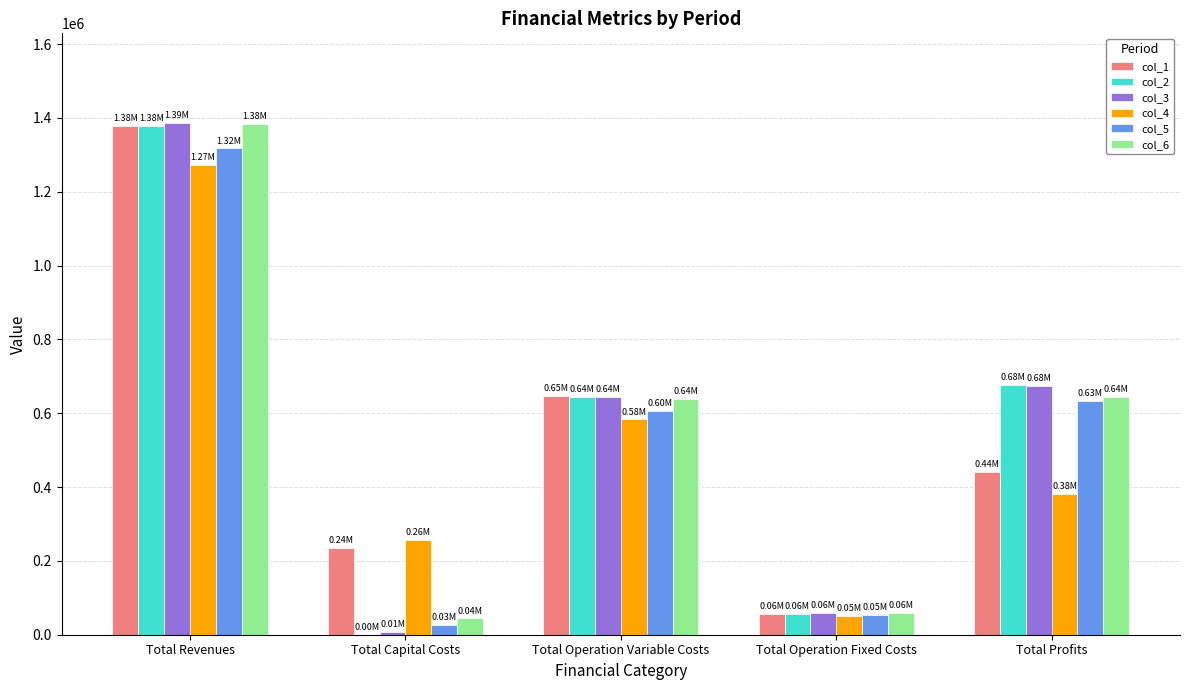

Reading right to left, extract all data points from this chart.

col_1: Total Profits=439777.6	Total Operation Fixed Costs=56905.7	Total Operation Variable Costs=645512.5	Total Capital Costs=235643.0	Total Revenues=1377838.9
col_2: Total Profits=677453.1	Total Operation Fixed Costs=56905.7	Total Operation Variable Costs=643480.0	Total Capital Costs=0.0	Total Revenues=1377838.9
col_3: Total Profits=675025.9	Total Operation Fixed Costs=58243.3	Total Operation Variable Costs=644301.3	Total Capital Costs=7744.0	Total Revenues=1385314.5
col_4: Total Profits=381002.0	Total Operation Fixed Costs=51743.0	Total Operation Variable Costs=583085.6	Total Capital Costs=255424.0	Total Revenues=1271254.5
col_5: Total Profits=632344.5	Total Operation Fixed Costs=54433.2	Total Operation Variable Costs=604882.1	Total Capital Costs=25600.0	Total Revenues=1317259.8
col_6: Total Profits=644754.5	Total Operation Fixed Costs=58636.7	Total Operation Variable Costs=637471.3	Total Capital Costs=44000.0	Total Revenues=1384862.5